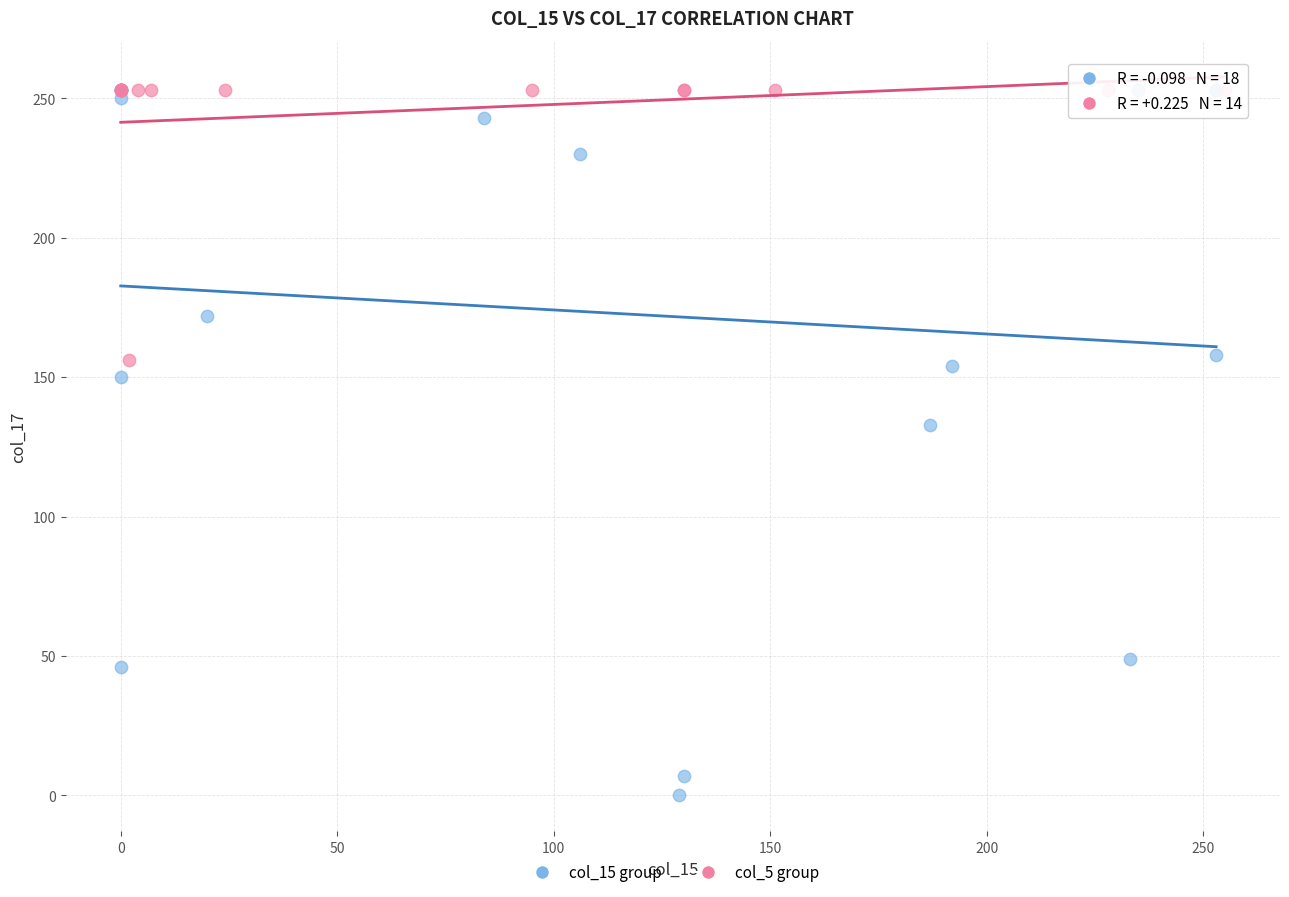

Which series has the widest spread of Y values?

col_15 group